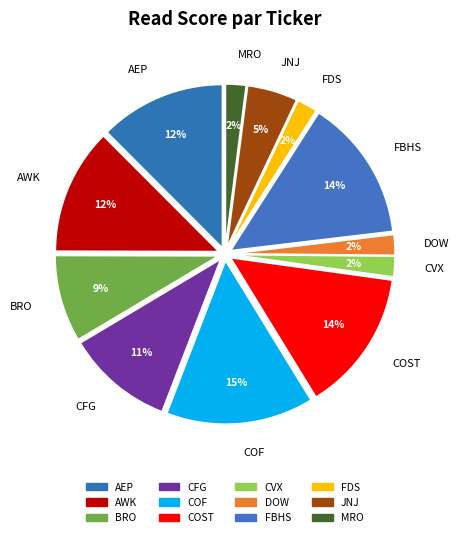

How many slices are in this pie chart?

12